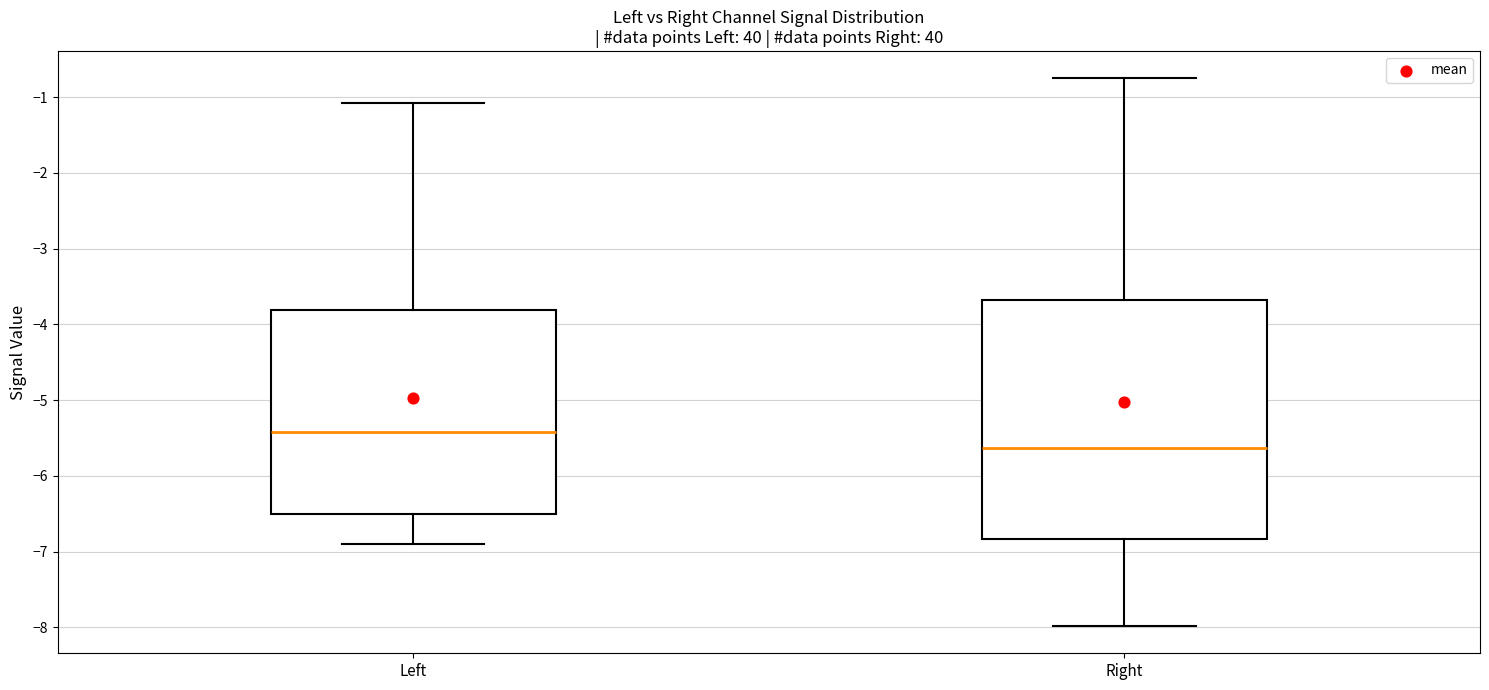

Comparing the boxes themselves (not the whiskers), which one is the tallest?

Right